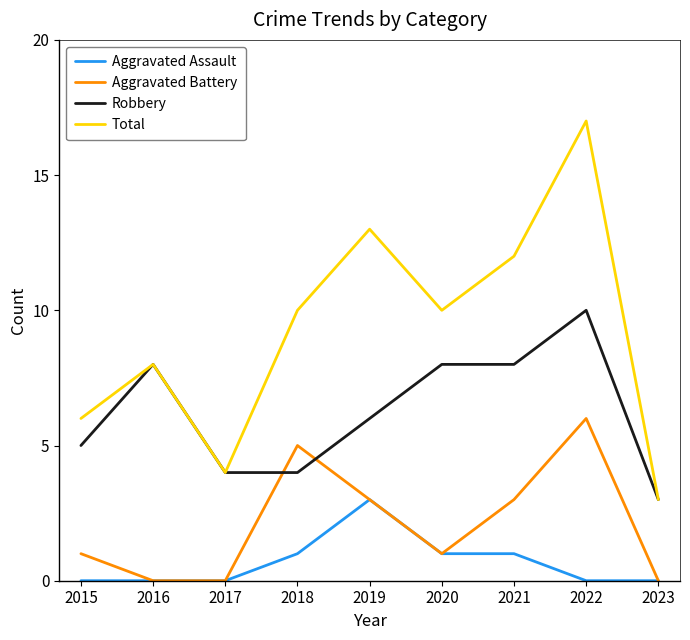

True or false: Total and Aggravated Assault intersect in this chart.

False